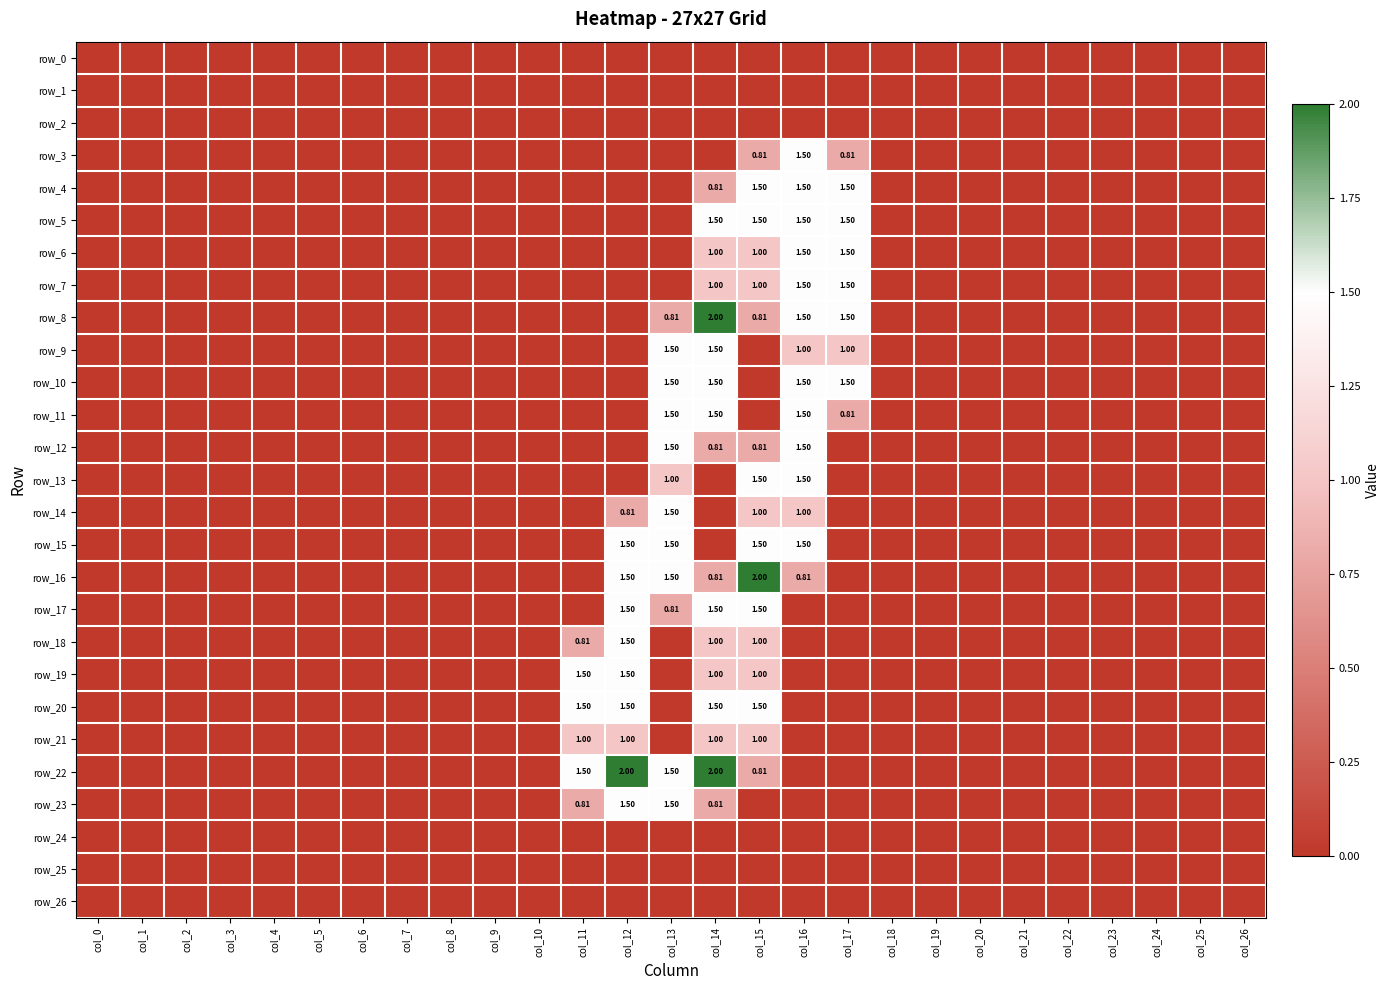

Rank the series by their maximum value, from lowest to highest.

row_0, row_1, row_2, row_24, row_25, row_26, row_21, row_3, row_4, row_5, row_6, row_7, row_9, row_10, row_11, row_12, row_13, row_14, row_15, row_17, row_18, row_19, row_20, row_23, row_8, row_16, row_22